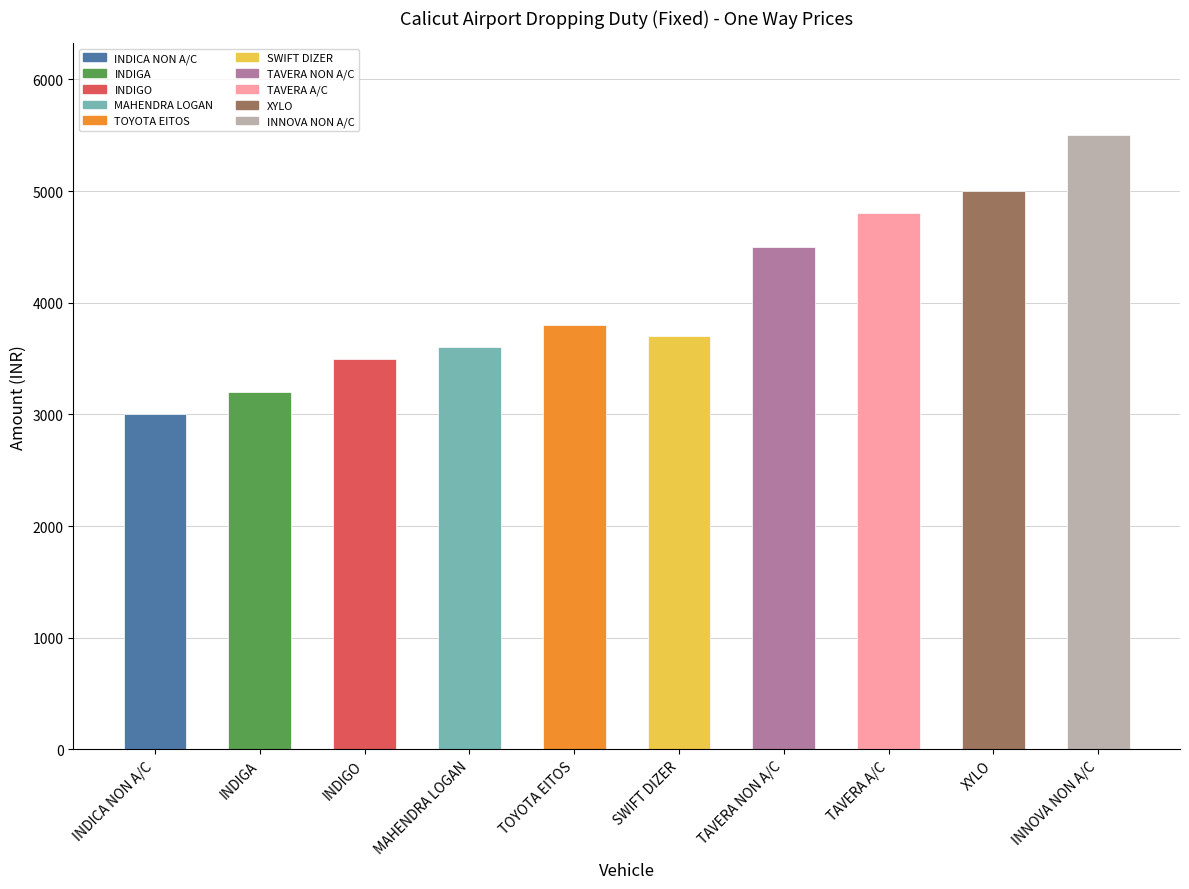

Approximately how many times larger is the value at INDICA NON A/C compared to SWIFT DIZER?

0.8